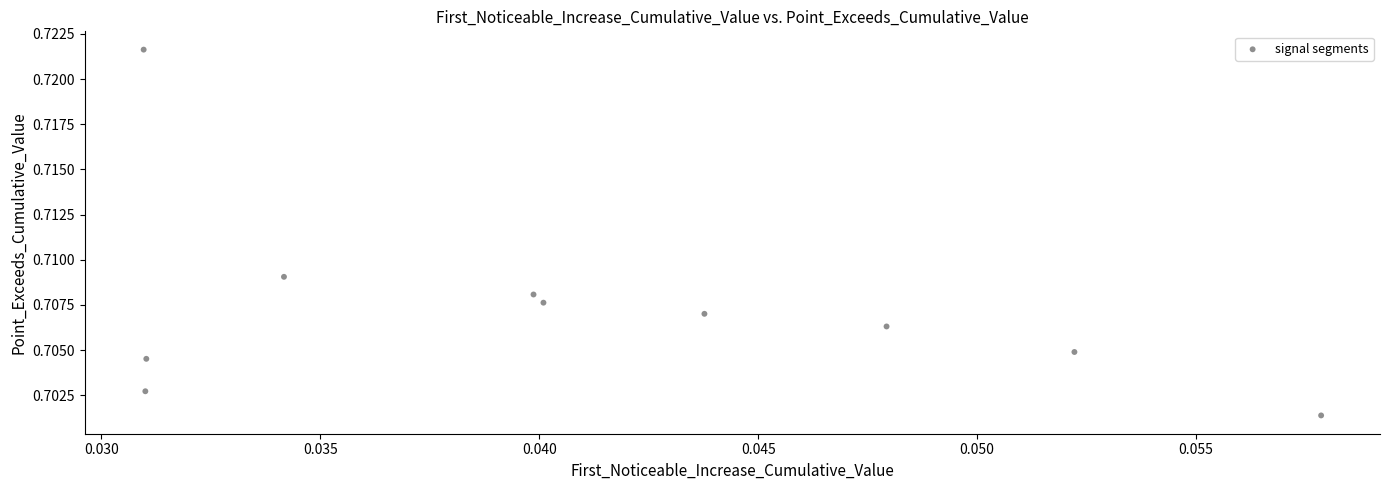

Count the number of points in this scatter plot.

10